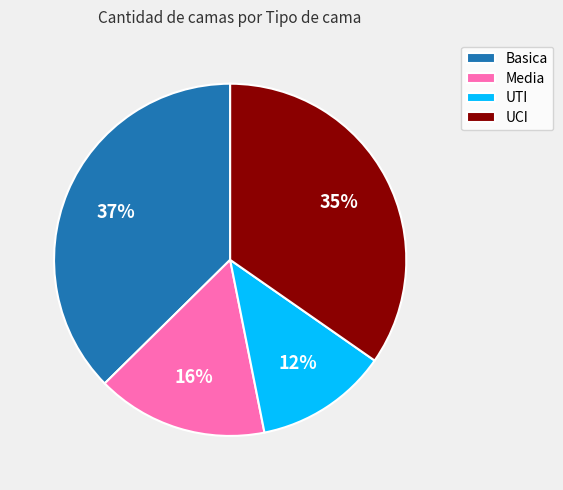

Rank the categories by value from highest to lowest.

Basica, UCI, Media, UTI